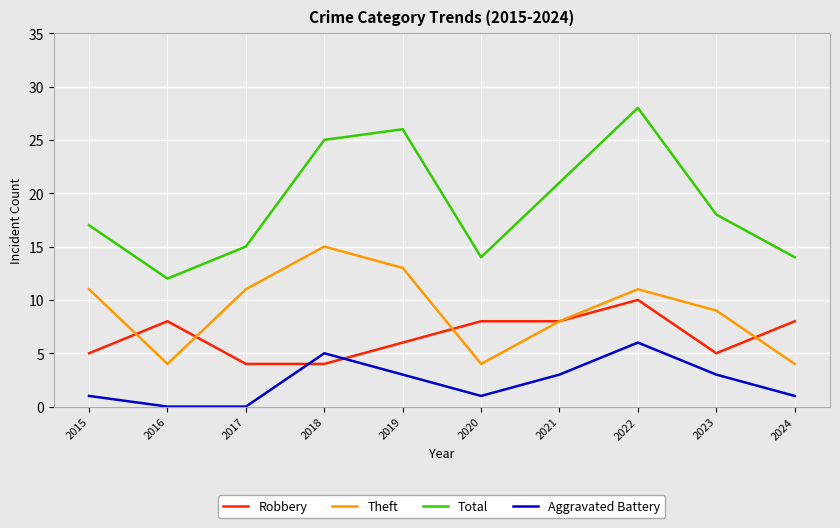

Reading left to right, what are all the values shown in this chart?

Robbery: 5	8	4	4	6	8	8	10	5	8
Theft: 11	4	11	15	13	4	8	11	9	4
Total: 17	12	15	25	26	14	21	28	18	14
Aggravated Battery: 1	0	0	5	3	1	3	6	3	1